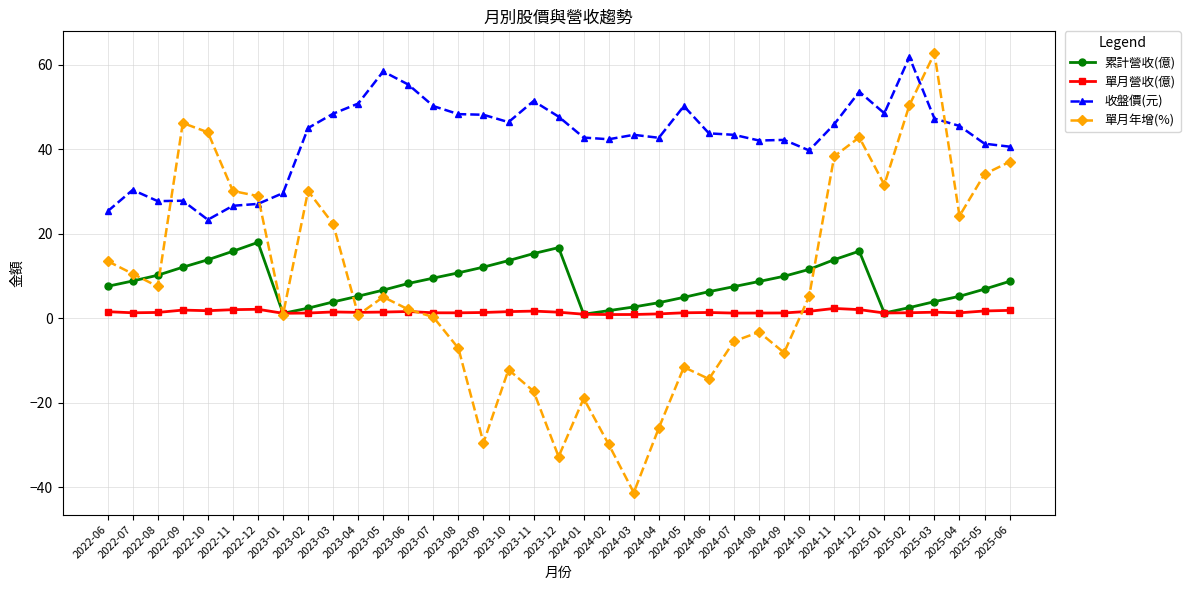

True or false: 單月年增(%) has more than 2 points higher than both neighbors.

True